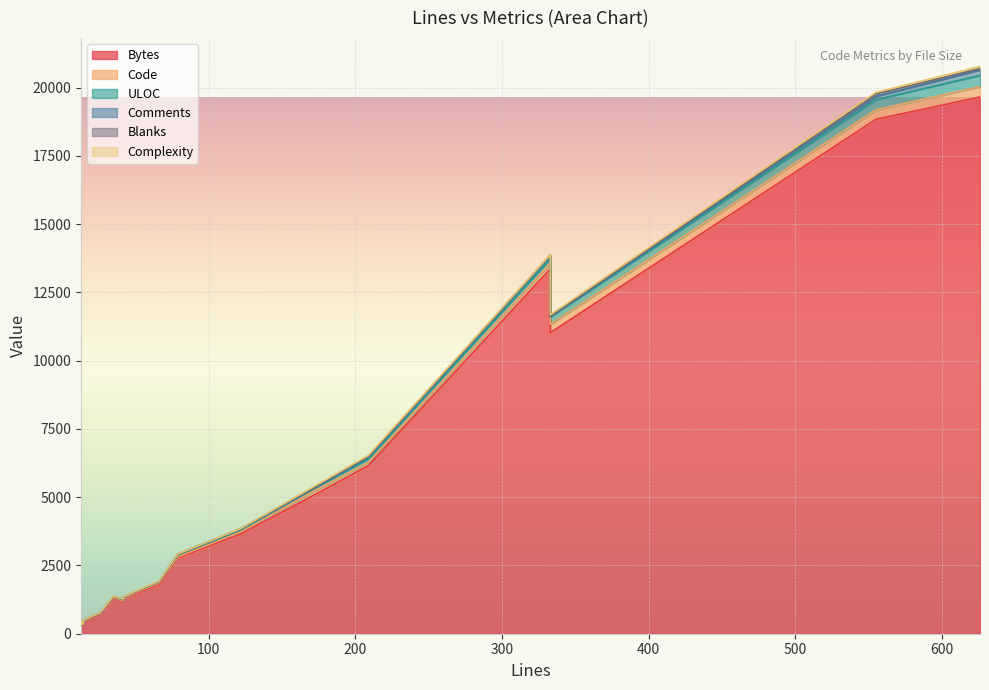

Rank the series by their maximum value, from highest to lowest.

Bytes, ULOC, Code, Comments, Blanks, Complexity